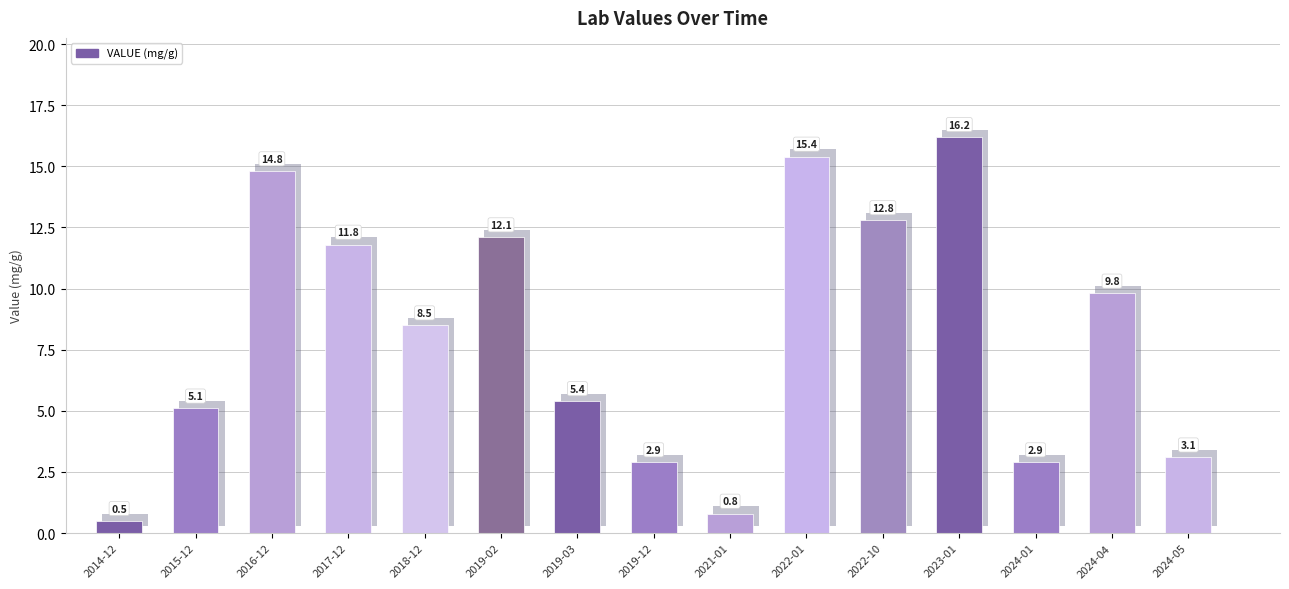

List the labels in order of value, smallest first.

2014-12, 2021-01, 2019-12, 2024-01, 2024-05, 2015-12, 2019-03, 2018-12, 2024-04, 2017-12, 2019-02, 2022-10, 2016-12, 2022-01, 2023-01